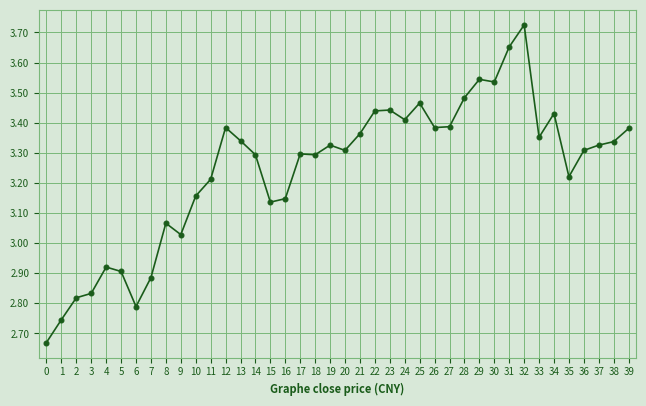

Which label corresponds to the largest value in the chart?

32